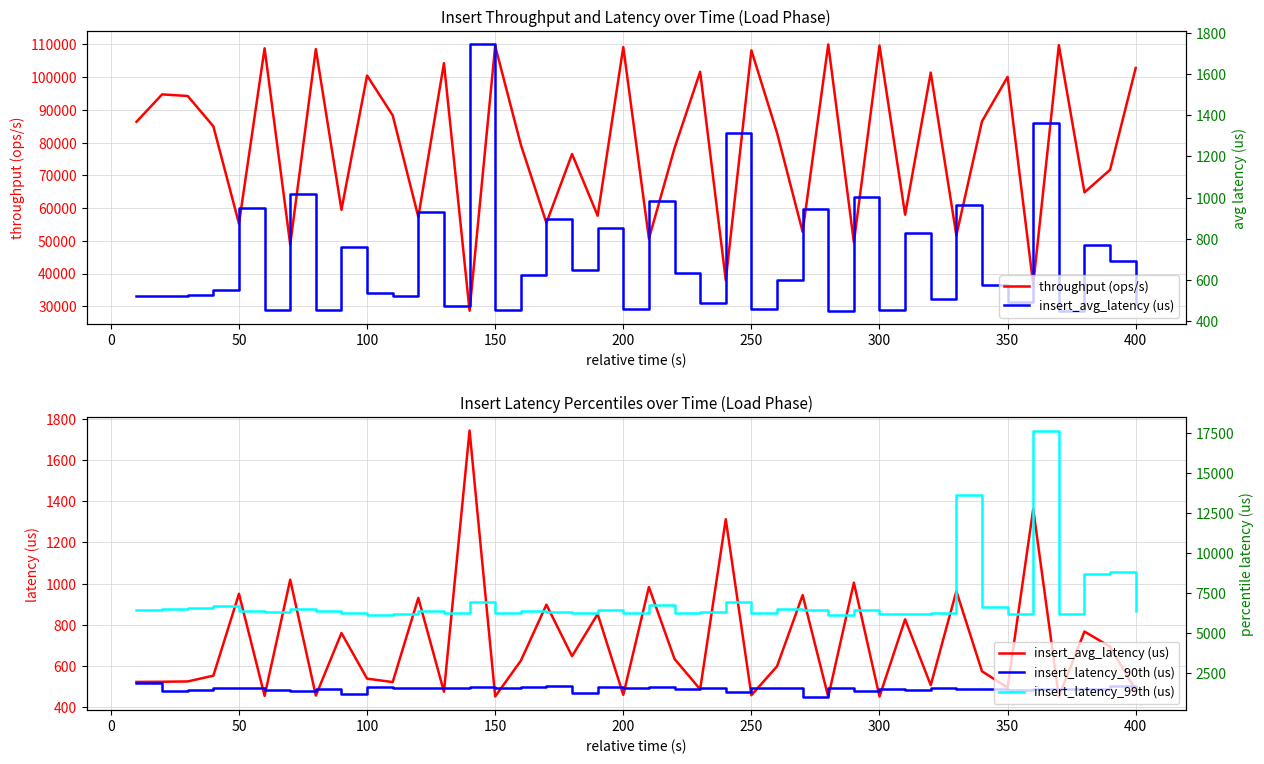

What are all the series names shown in the legend?

throughput (ops/s), insert_avg_latency (us), insert_latency_90th (us), insert_latency_99th (us)